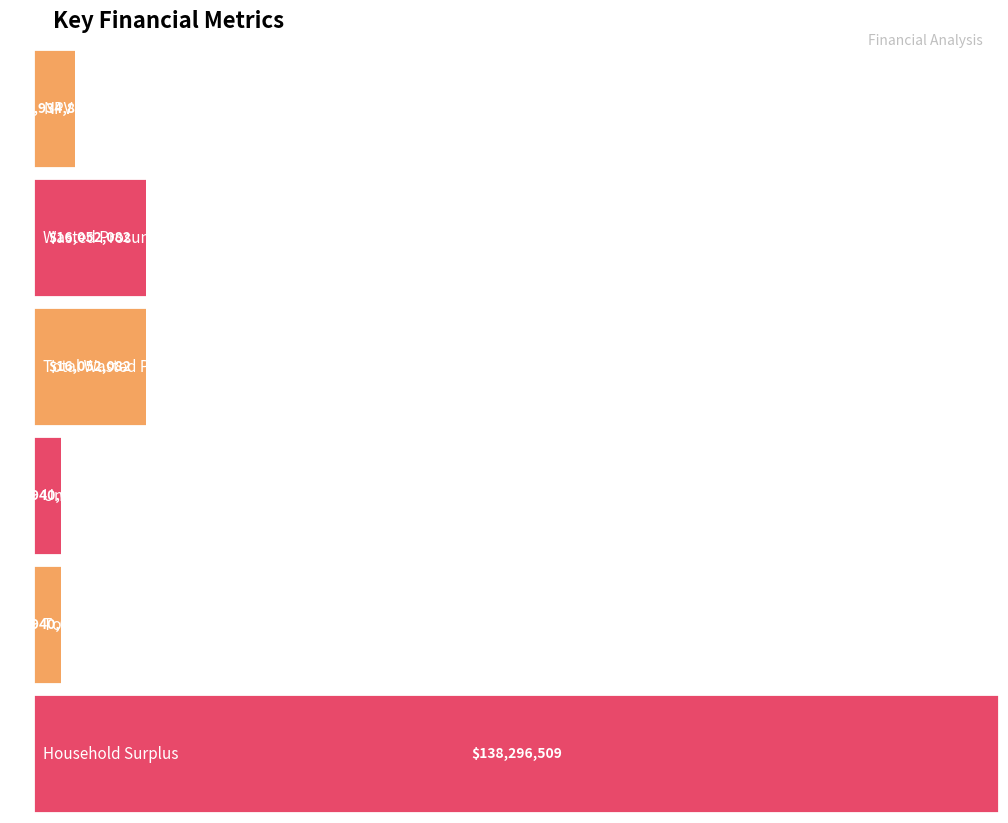

What is the average value?

30702591.5